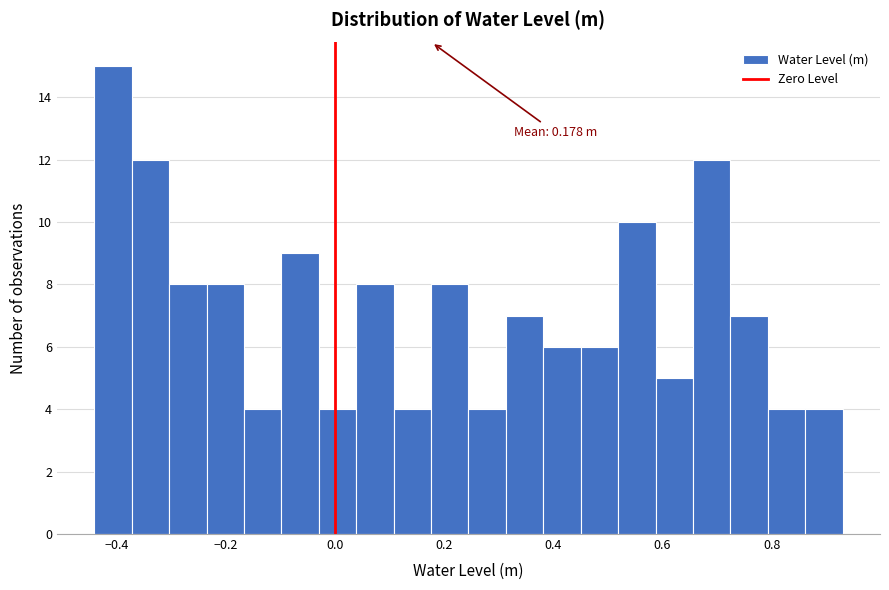

Around what value on the x-axis is the tallest bar? Give the approximate position of its centre, as read against the axis.

-0.40